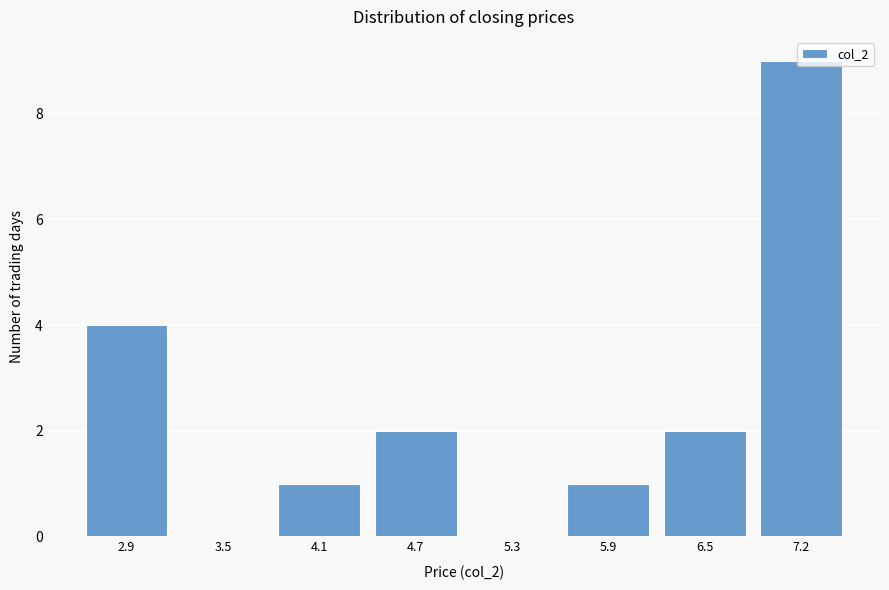

Which category has the highest value across all series?

7.2